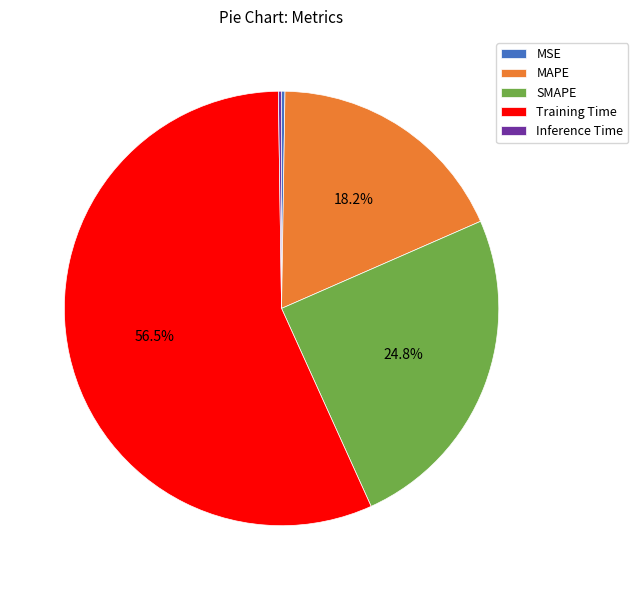

Which category has the biggest portion of the pie?

Training Time